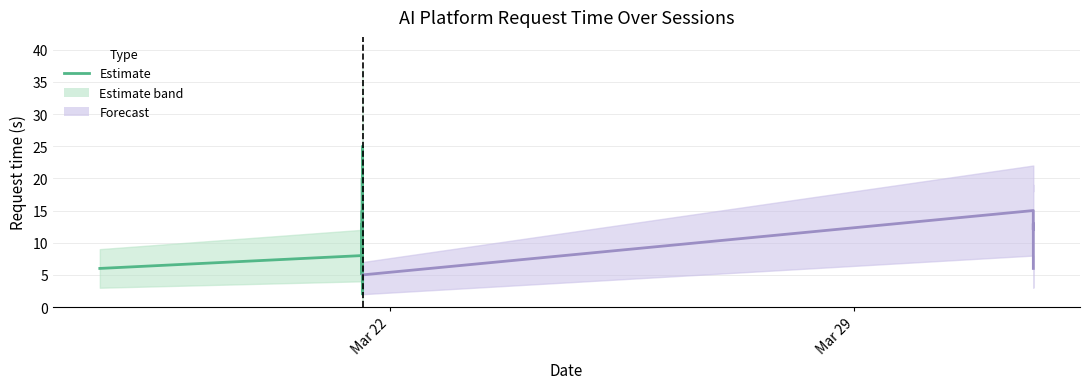

True or false: Upper bound and Lower bound intersect in this chart.

False